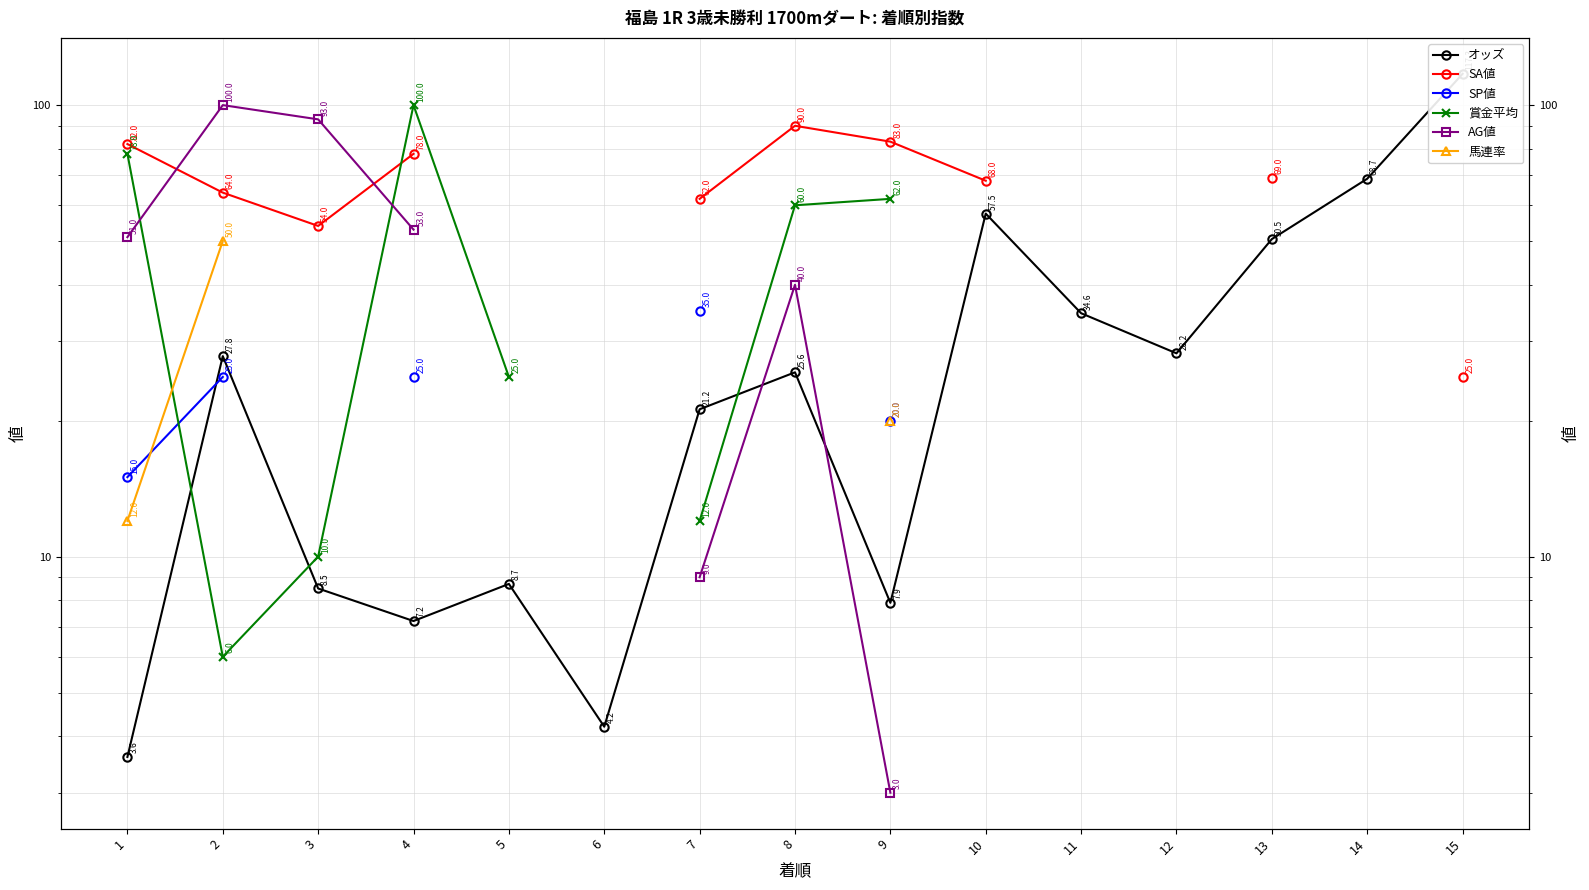

Which category has the highest value in the SA値 series?

8